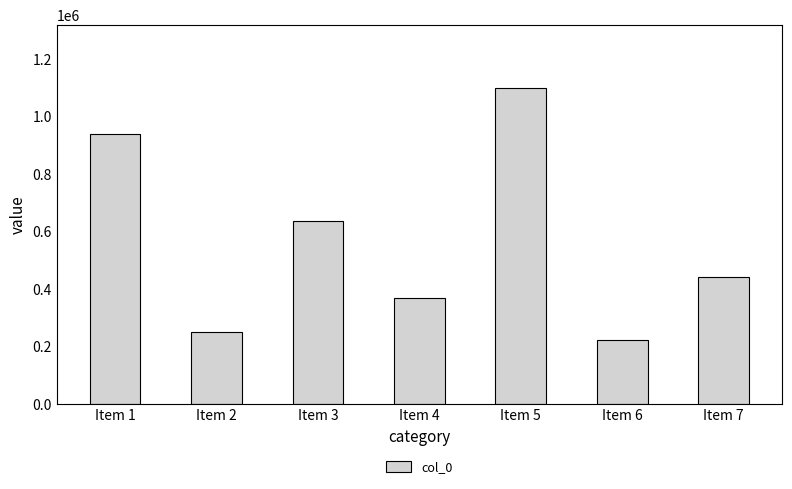

Rank the categories by value from highest to lowest.

Item 5, Item 1, Item 3, Item 7, Item 4, Item 2, Item 6